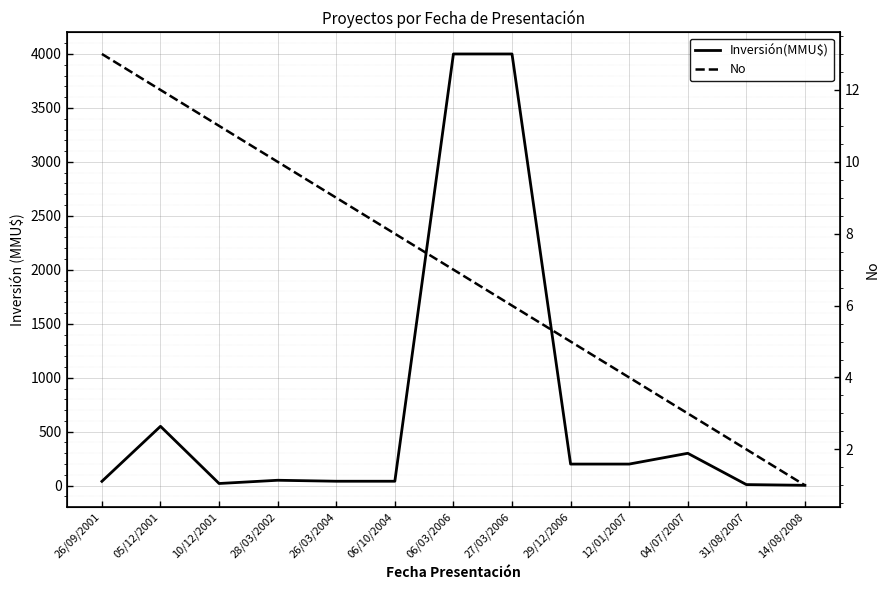

Reading left to right, transcribe all the data shown in this chart.

Inversión(MMU$): 26/09/2001=40.0	05/12/2001=550.0	10/12/2001=20.0	28/03/2002=50.0	26/03/2004=41.0	06/10/2004=41.0	06/03/2006=4000.0	27/03/2006=4000.0	29/12/2006=200.0	12/01/2007=200.0	04/07/2007=300.0	31/08/2007=10.0	14/08/2008=3.2
No: 26/09/2001=13.0	05/12/2001=12.0	10/12/2001=11.0	28/03/2002=10.0	26/03/2004=9.0	06/10/2004=8.0	06/03/2006=7.0	27/03/2006=6.0	29/12/2006=5.0	12/01/2007=4.0	04/07/2007=3.0	31/08/2007=2.0	14/08/2008=1.0